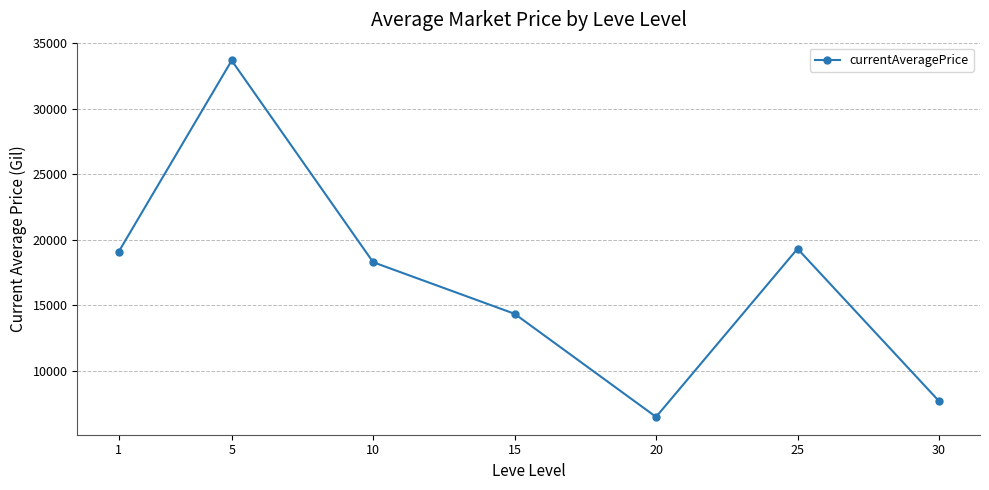

Rank the categories by value from lowest to highest.

20, 30, 15, 10, 1, 25, 5